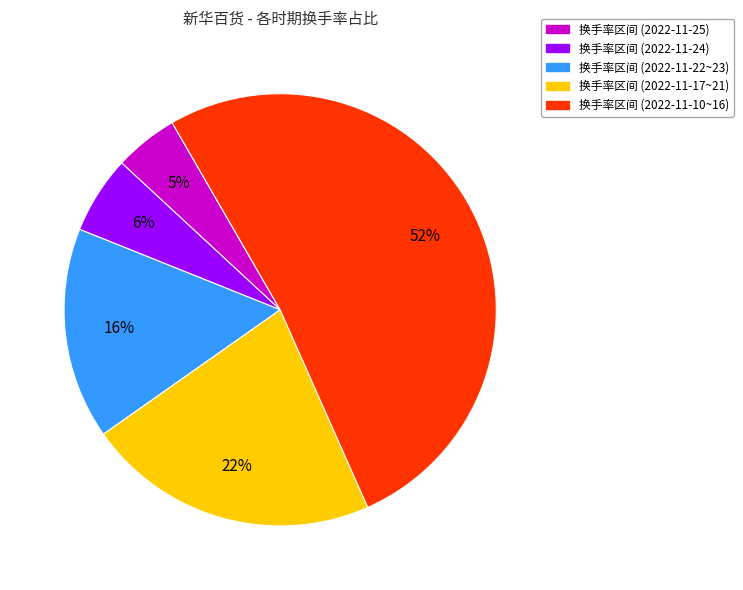

To the nearest percent, what is the average slice percentage?

20%